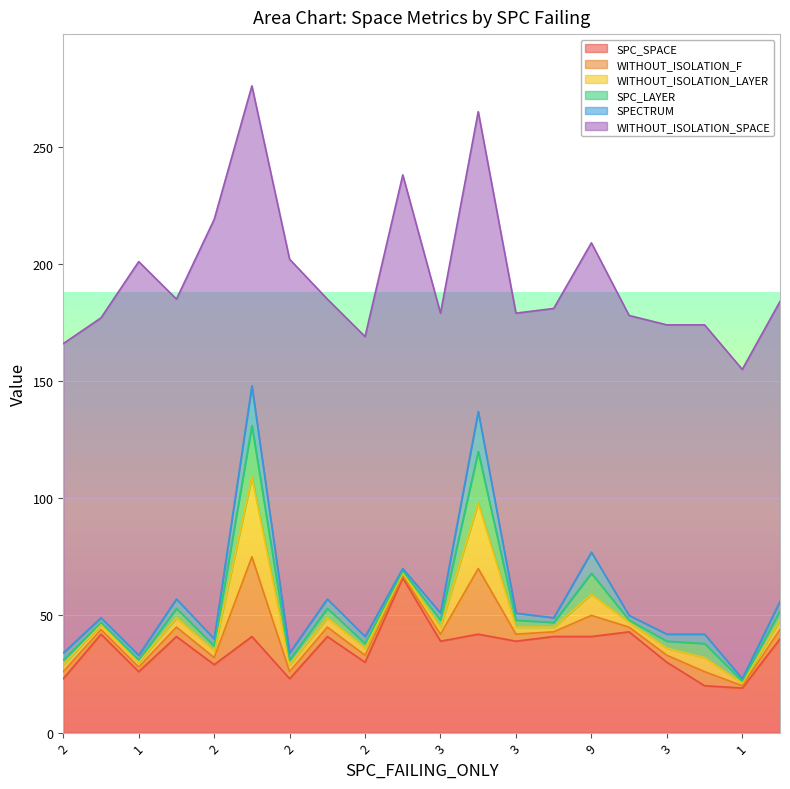

At which label does WITHOUT_ISOLATION_SPACE reach its minimum?

1